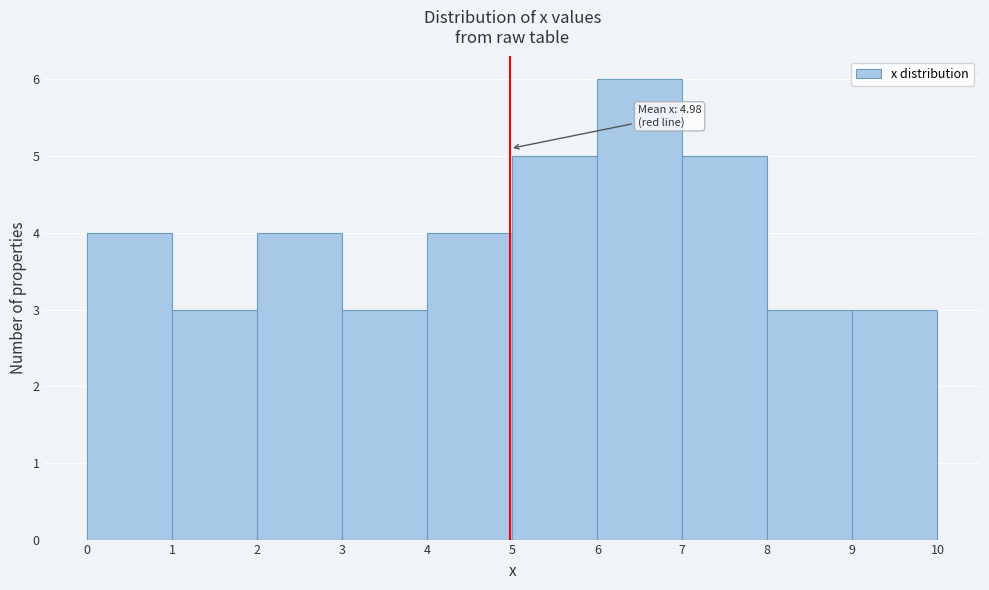

Over which range of the x-axis is the bar tallest?

6 to 7